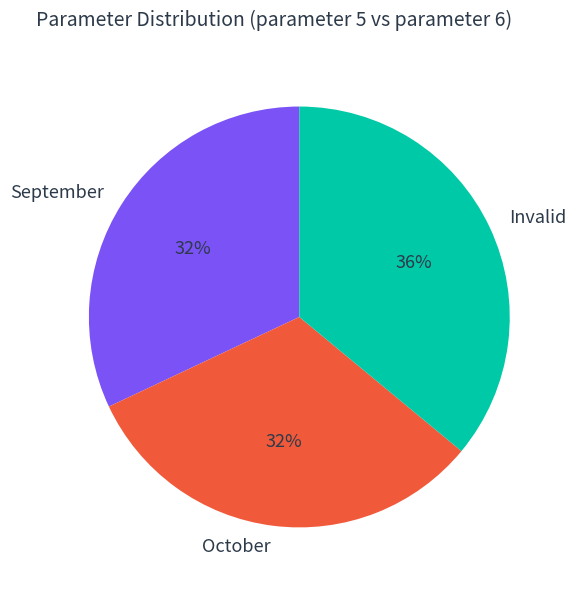

The Invalid slice represents 22% of the pie. True or false?

False